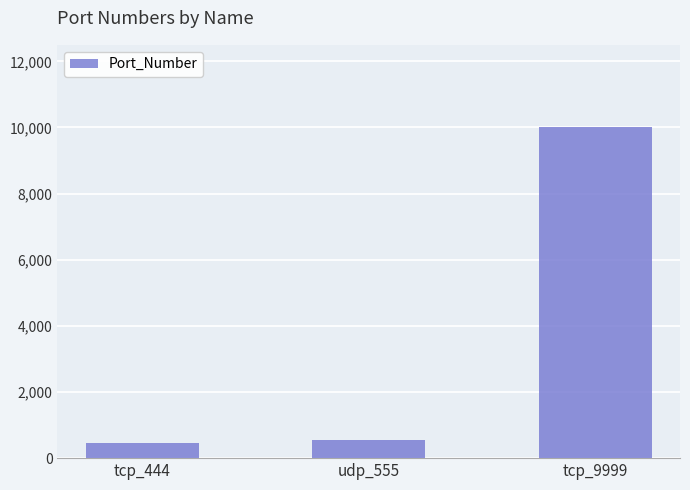

What position from the right is udp_555?

2